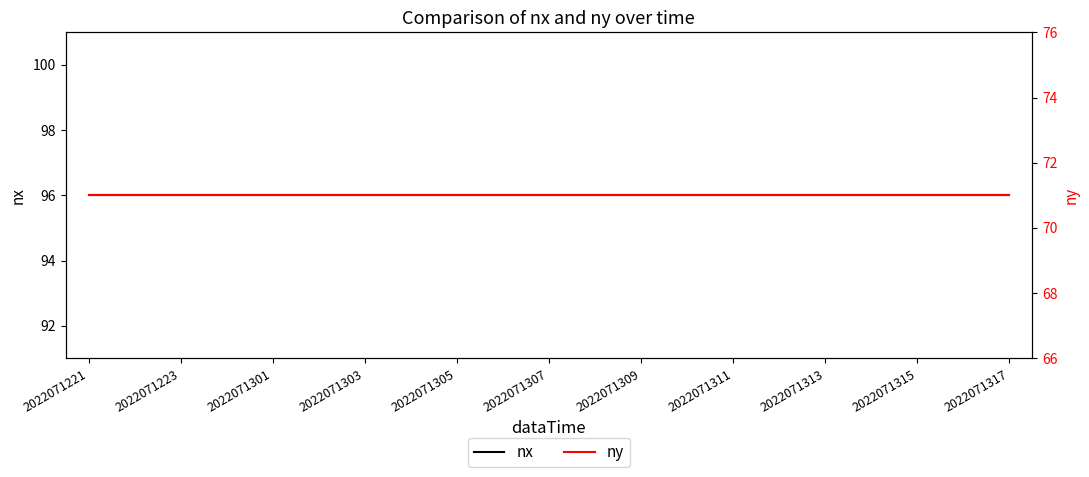

How many series are shown in this chart?

2